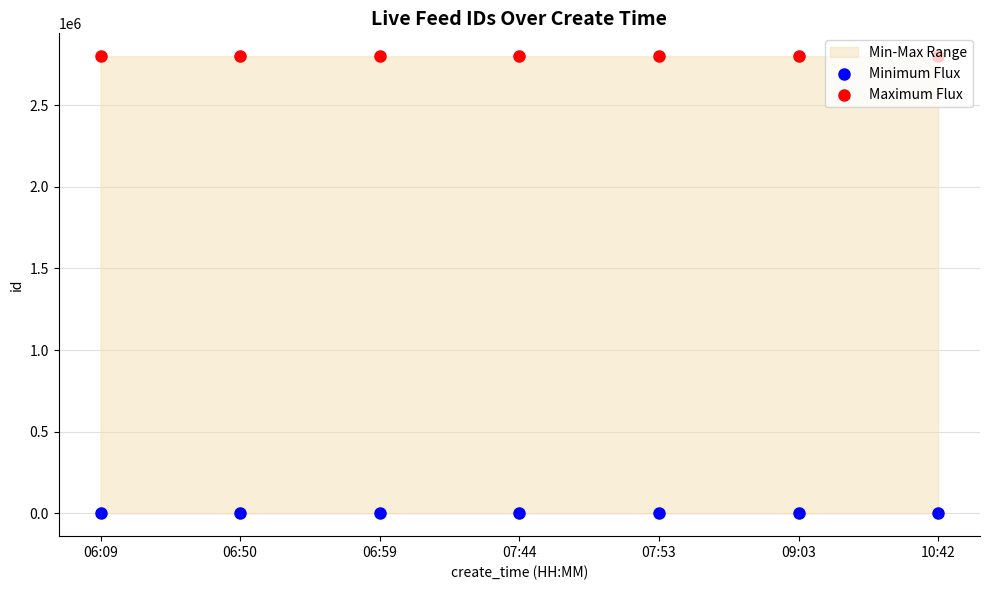

Which series has the largest Y range (max minus min)?

Maximum Flux